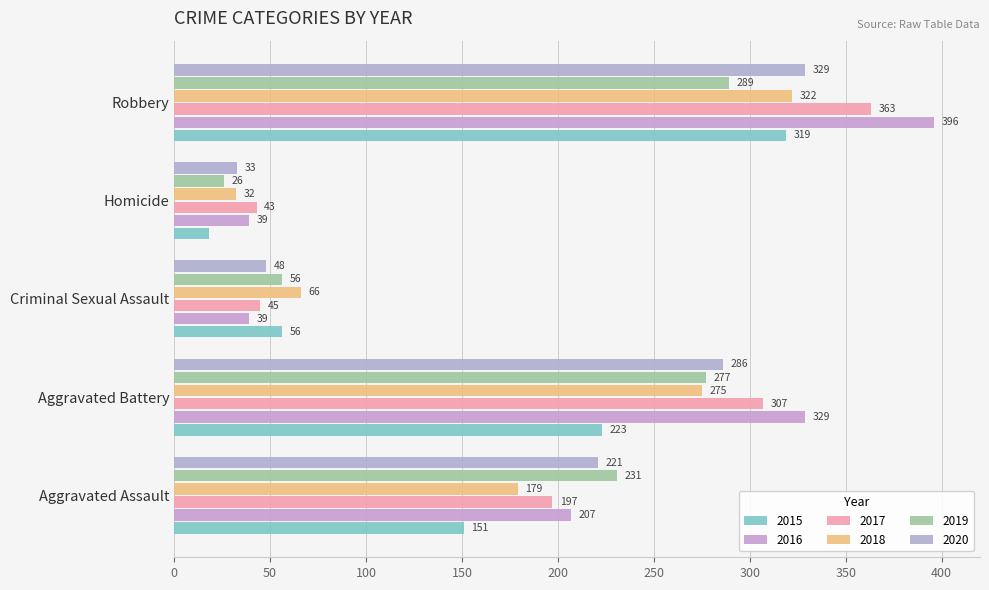

At Aggravated Assault, list the series in order from smallest to largest.

2015, 2018, 2017, 2016, 2020, 2019